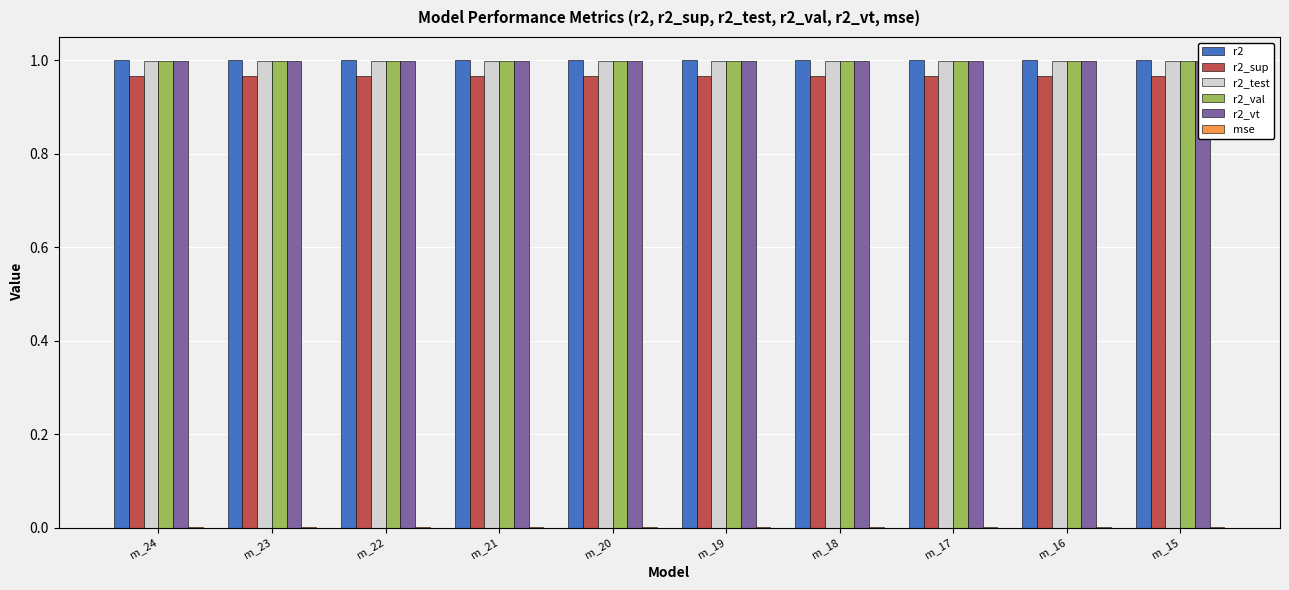

Is it true that r2_sup equals 1.0 at m_22?

True